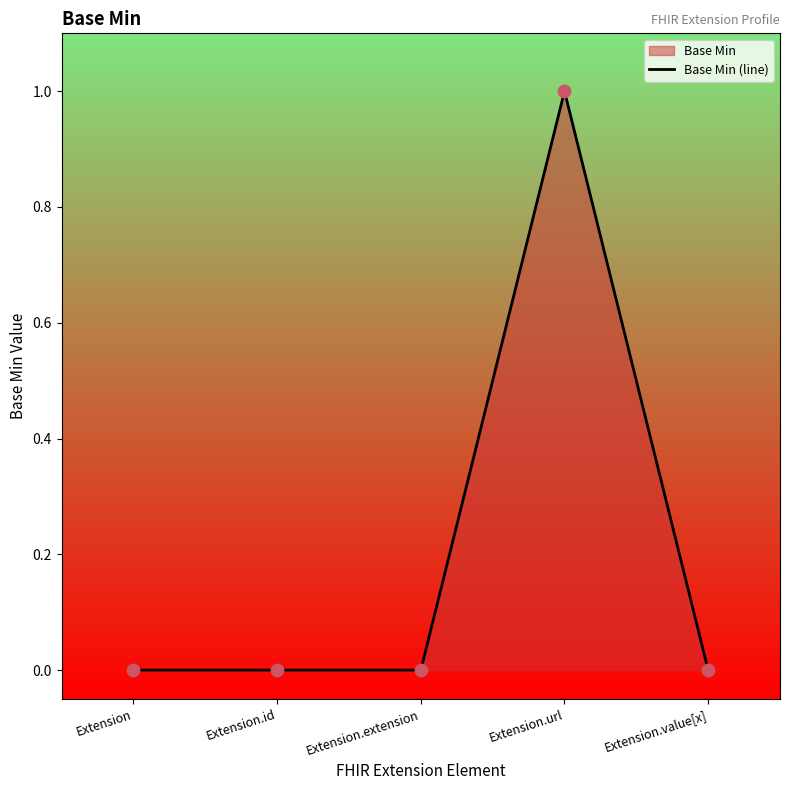

Which has a higher value, Extension.url or Extension?

Extension.url